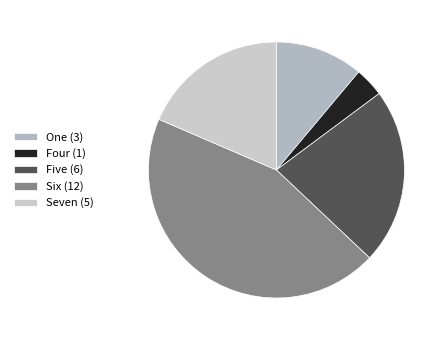

What is the change in value from Four (1) to Five (6)?

+5